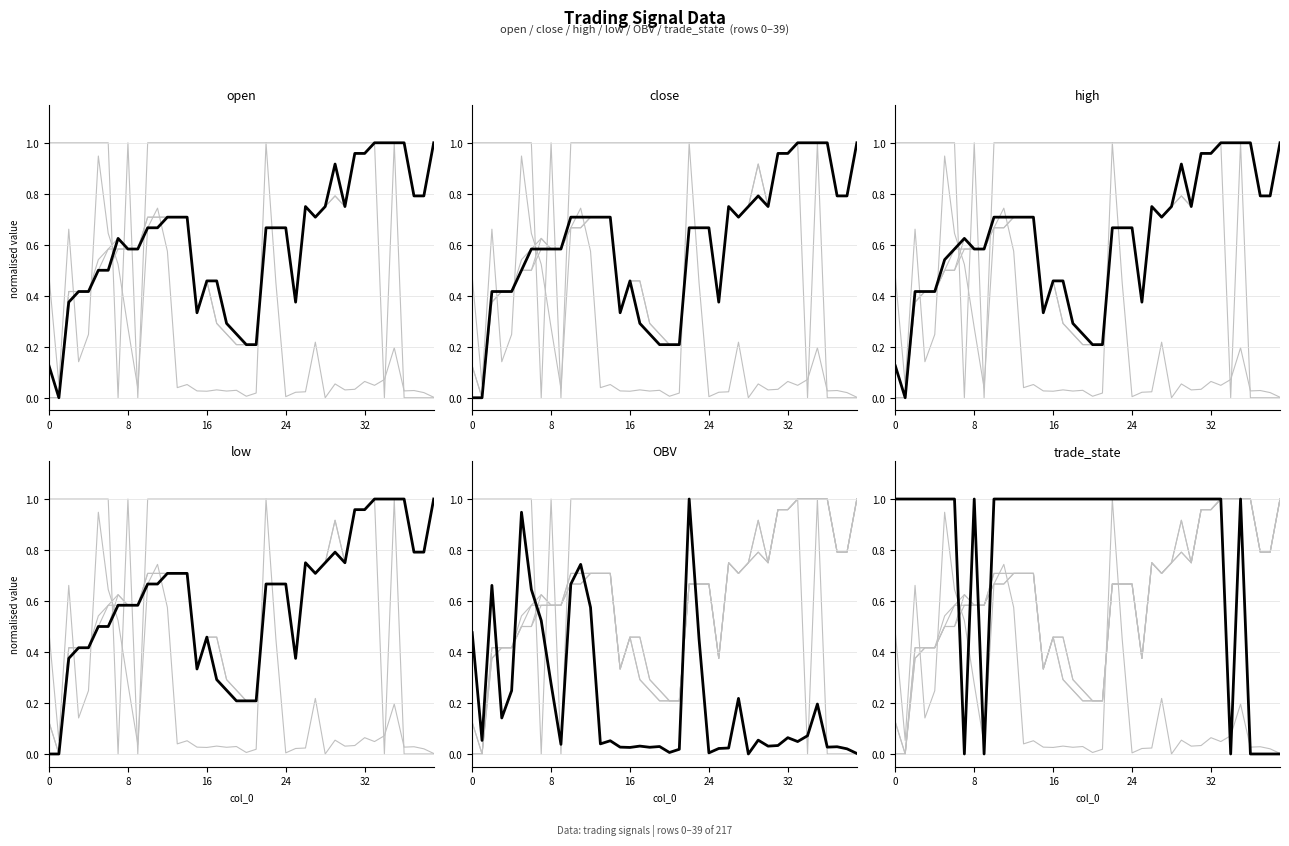

Between 16 and 14, which is larger?

14